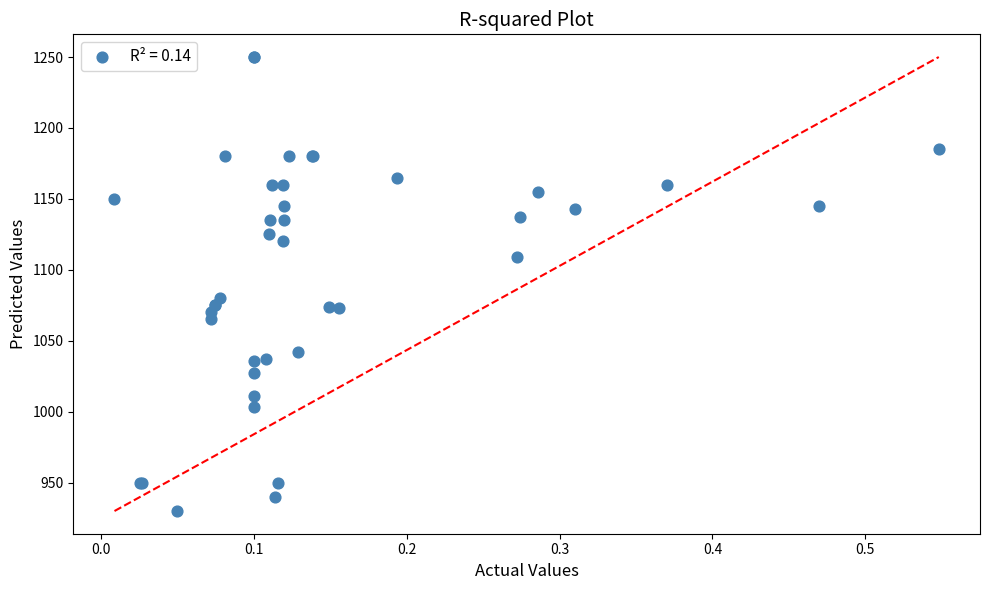

What Y value in the scatter plot is closest to 1090?

1080